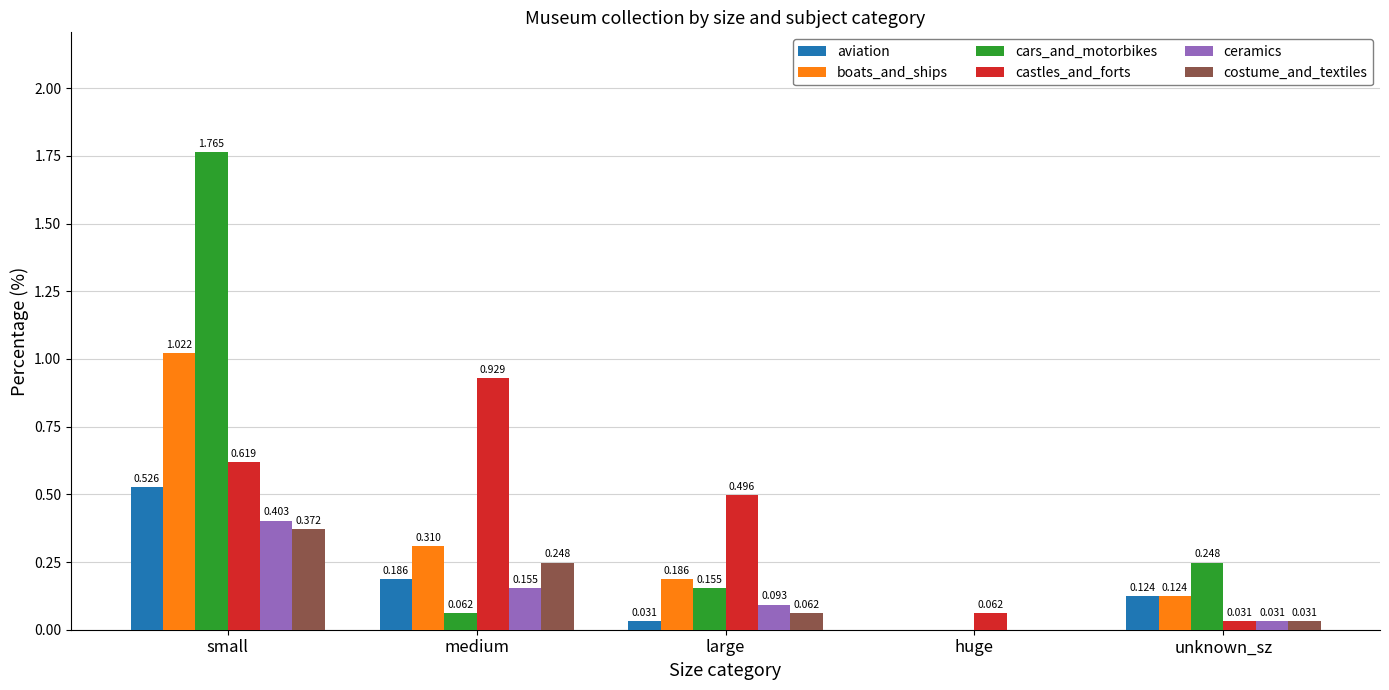

At which label is aviation closest to 0?

huge